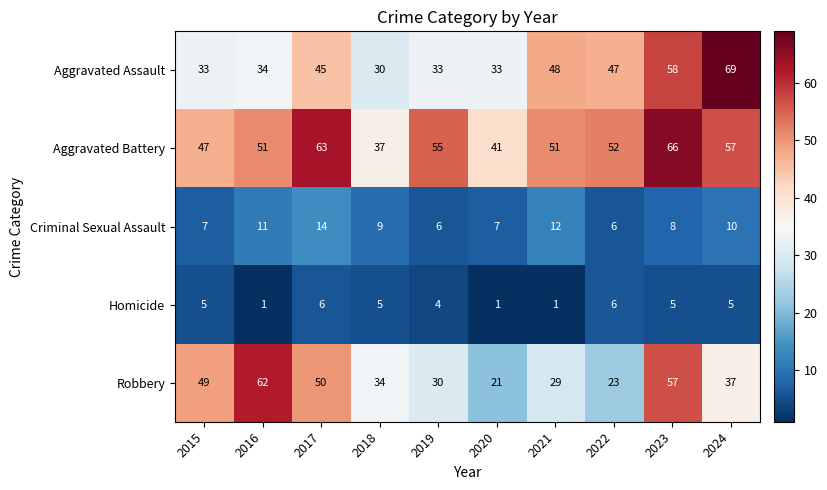

Which series has the largest range (max minus min)?

Robbery